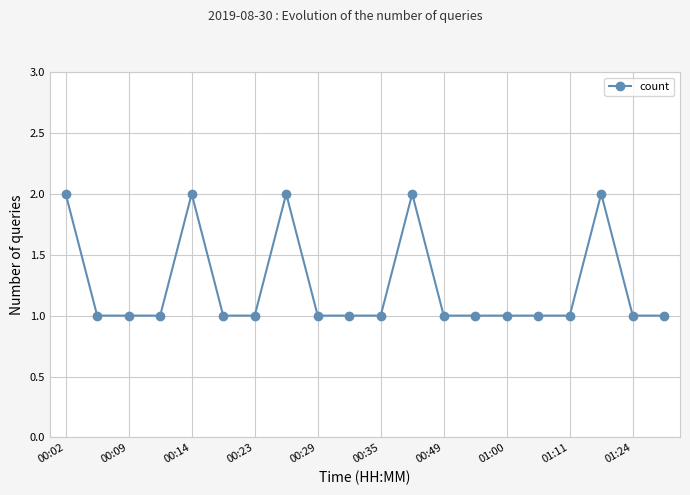

Reading right to left, what are all the values shown in this chart?

1	1	2	1	1	1	1	1	2	1	1	1	2	1	1	2	1	1	1	2